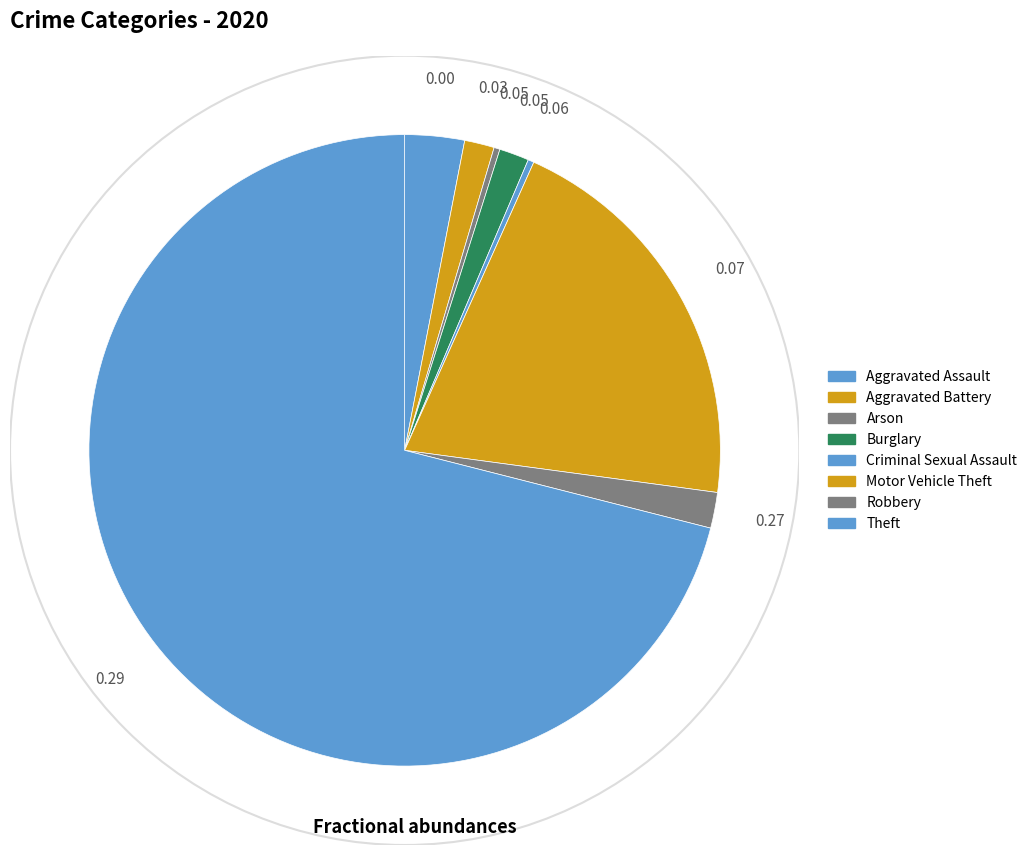

Does Aggravated Battery represent more than half of the total?

No